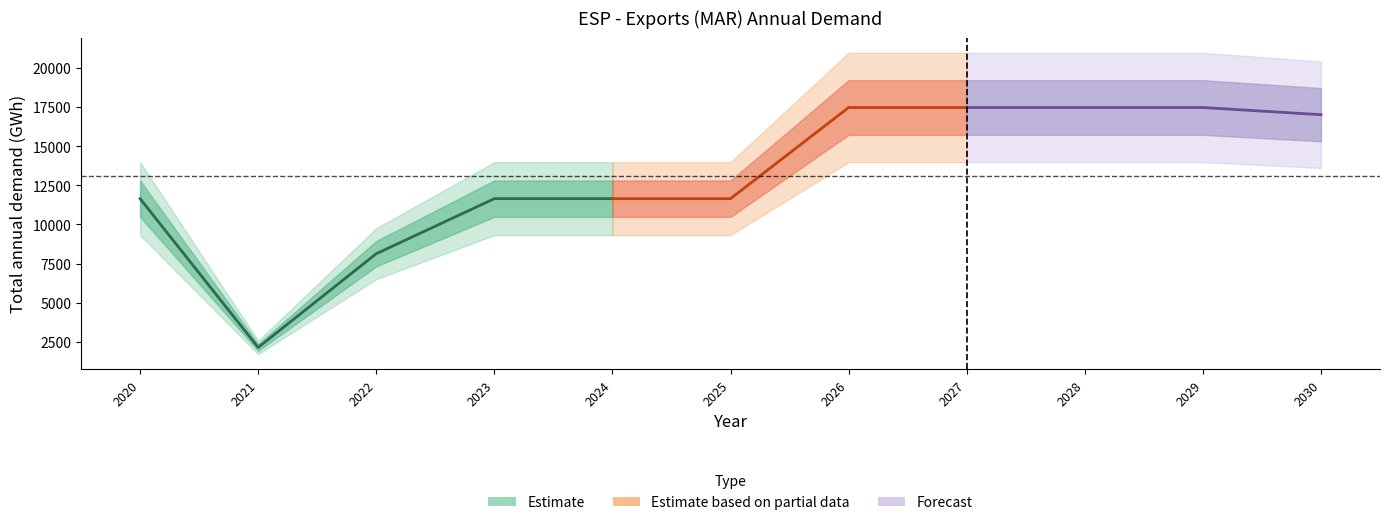

True or false: the data shows 17385.0 at 2024.

False